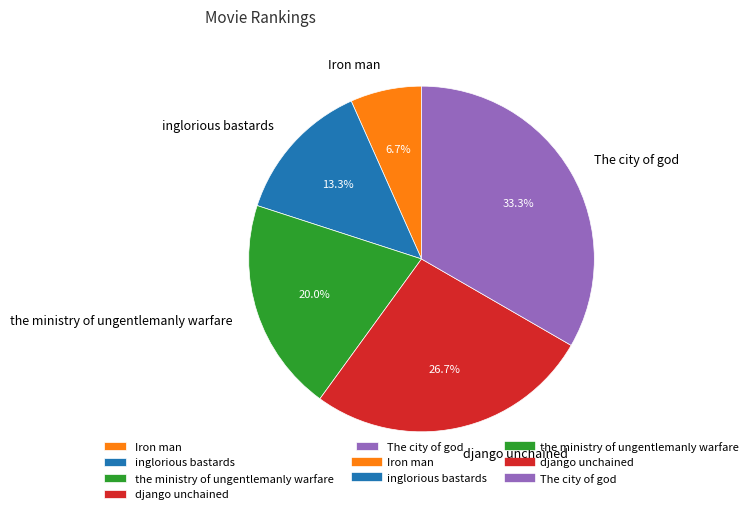

To the nearest percent, what portion does inglorious bastards represent?

13%